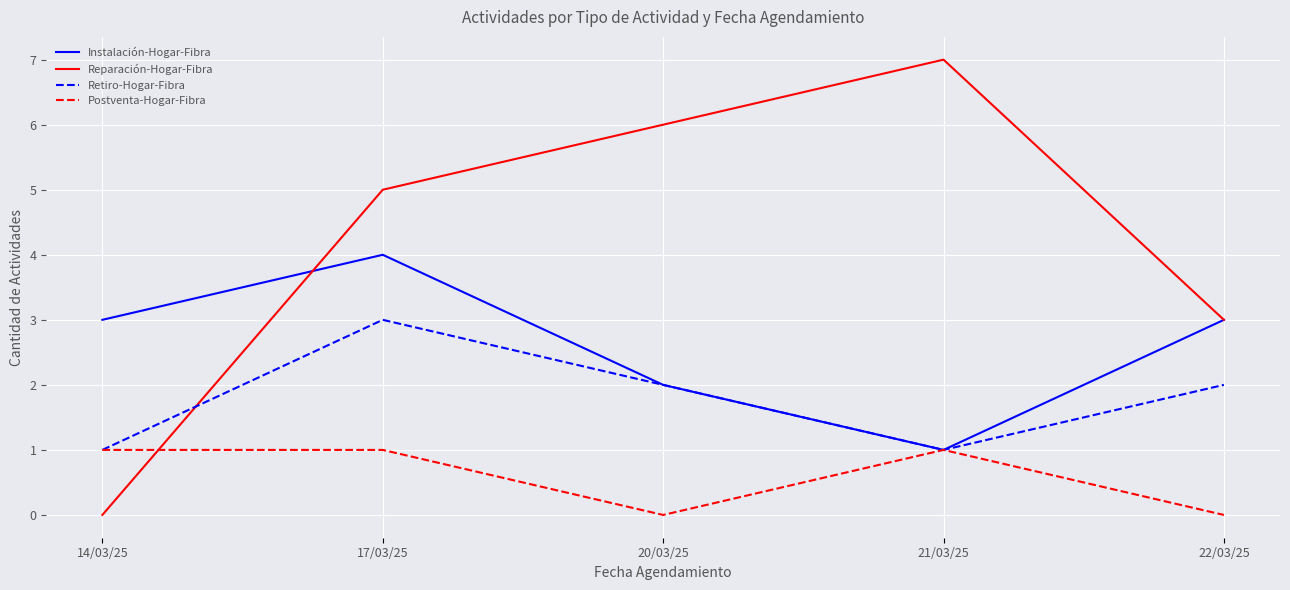

Which series ends up on top after the final intersection of Reparación-Hogar-Fibra and Postventa-Hogar-Fibra?

Reparación-Hogar-Fibra